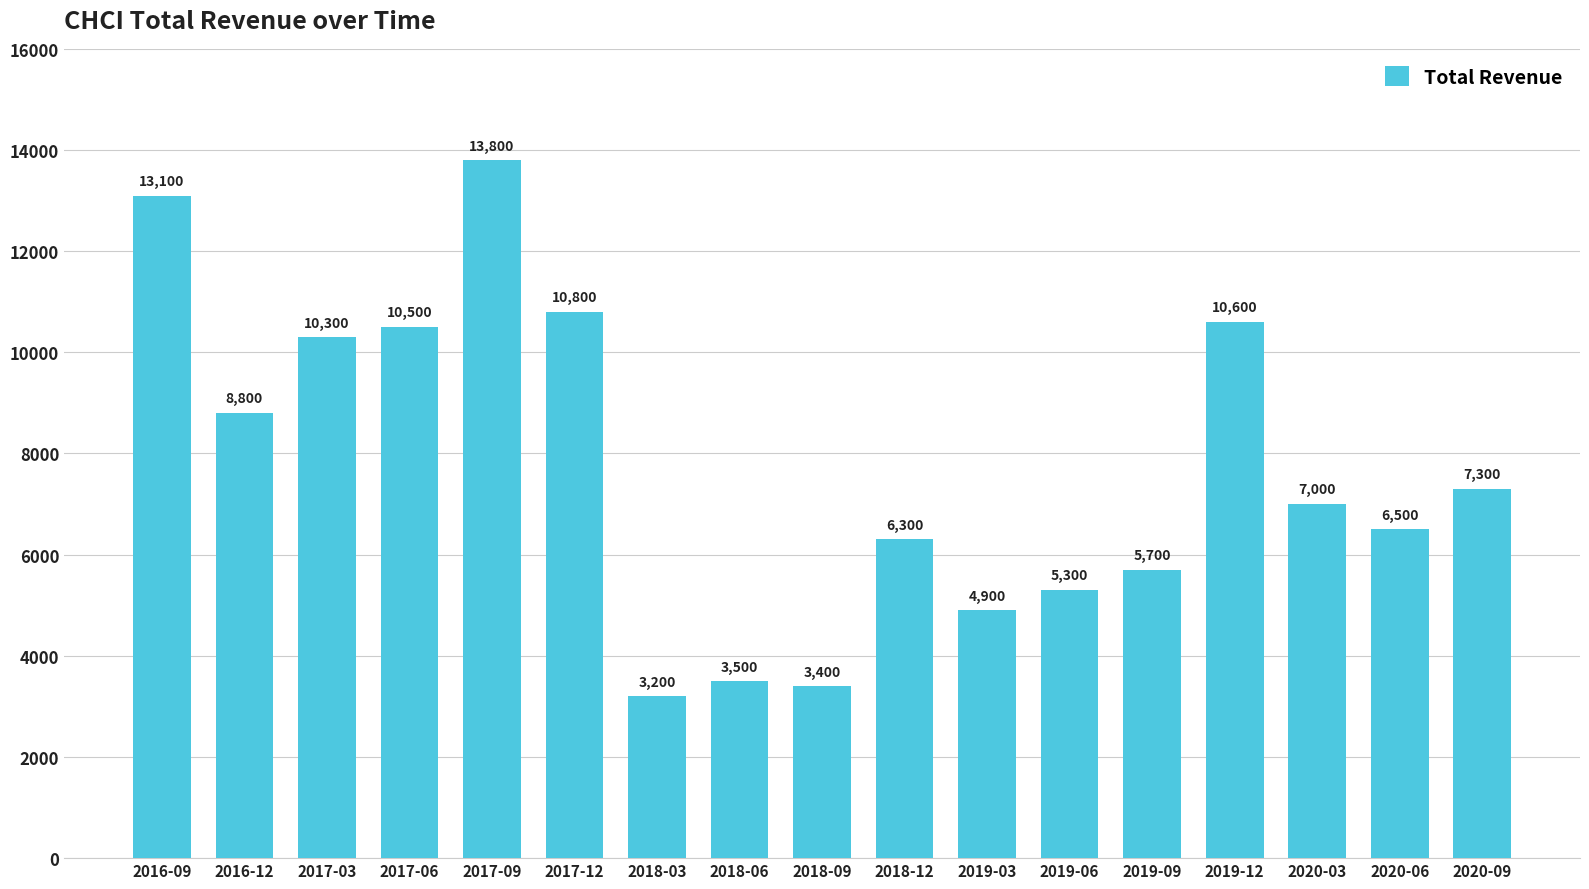

True or false: the data shows 2033 at 2020-03.

False